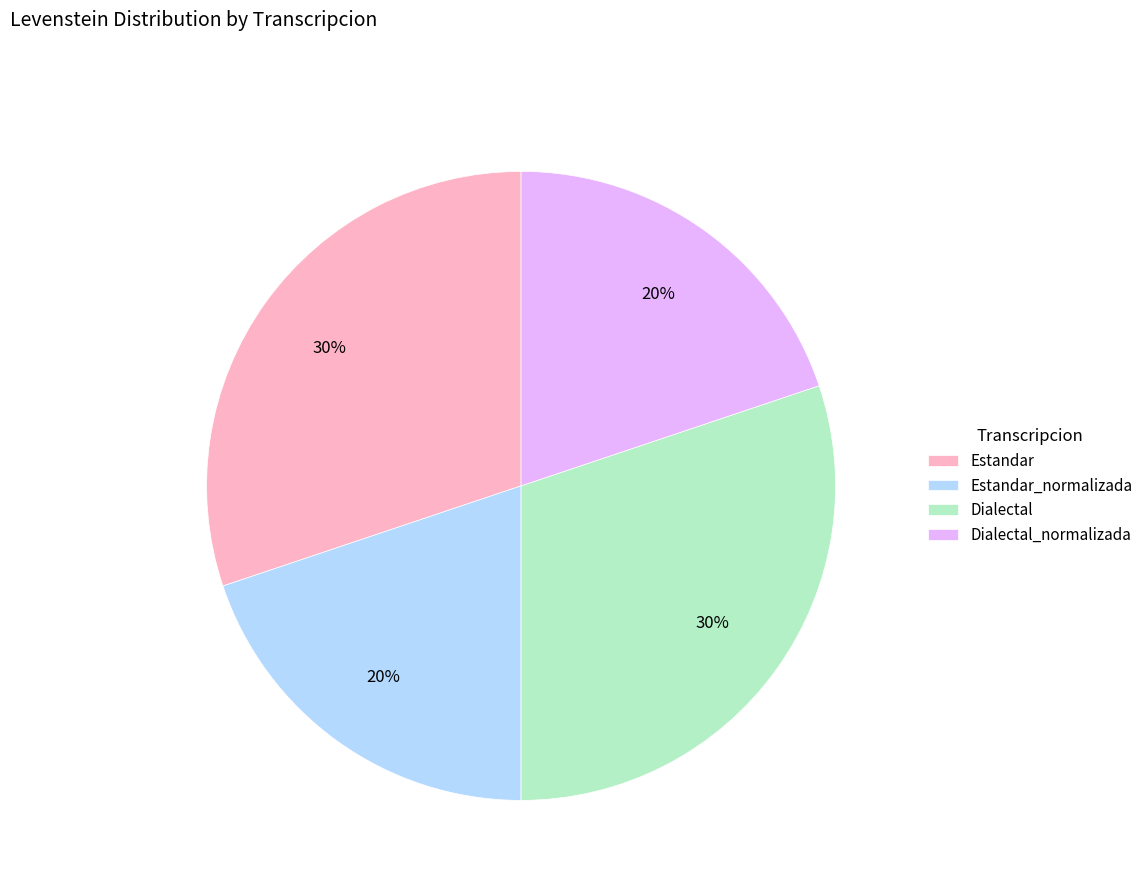

How many slices are in this pie chart?

4